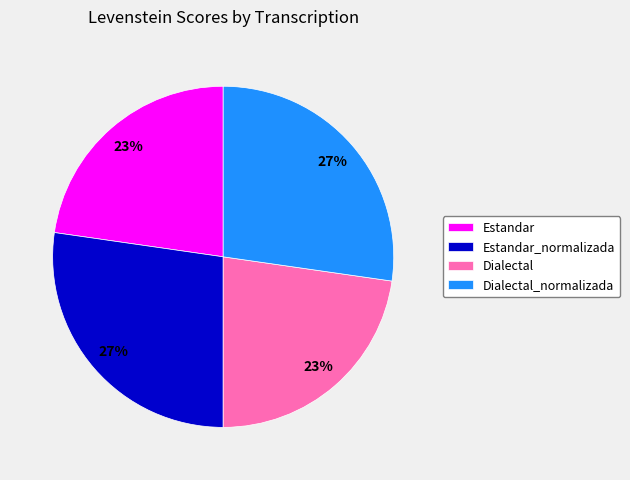

To the nearest percent, what percentage of the pie is Dialectal_normalizada?

27%